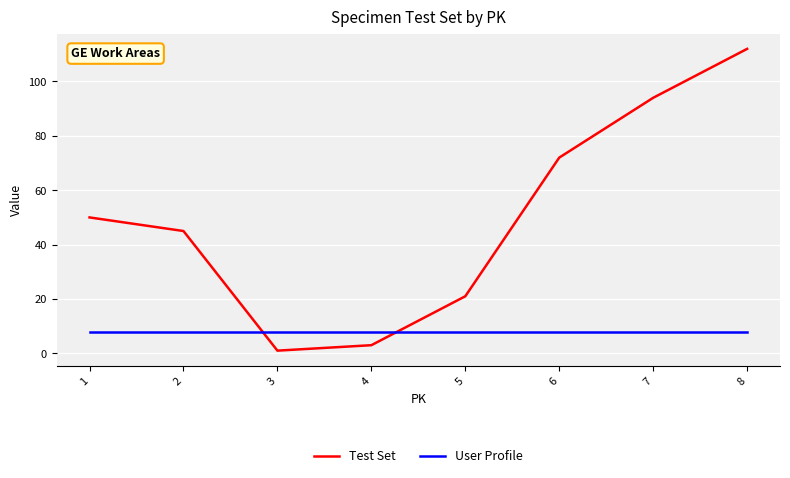

Does the chart display data point markers on the line(s)?

No